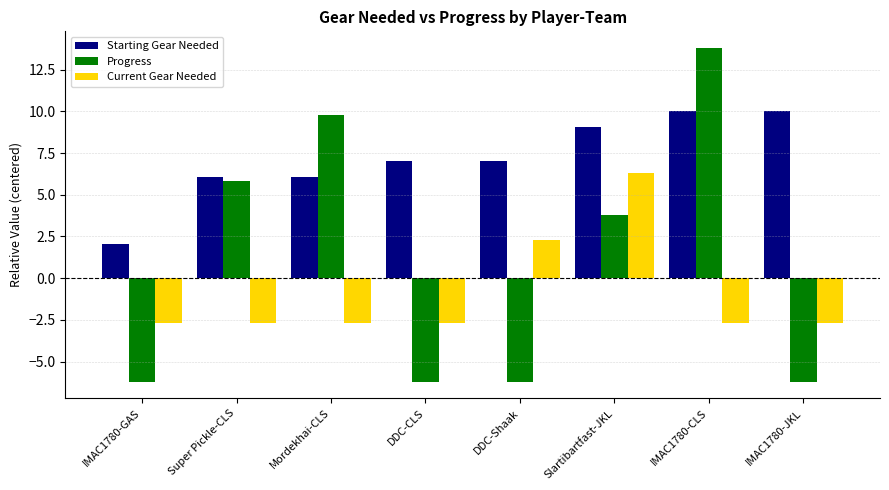

The value of Current Gear Needed at DDC-Shaak is 3.3. True or false?

False